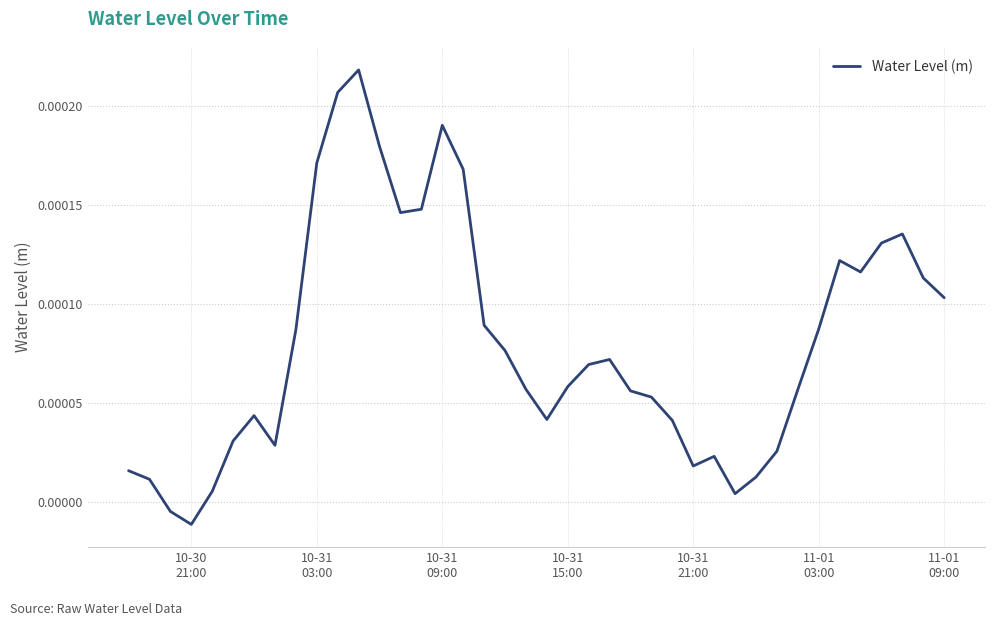

Does the chart display data point markers on the line(s)?

No